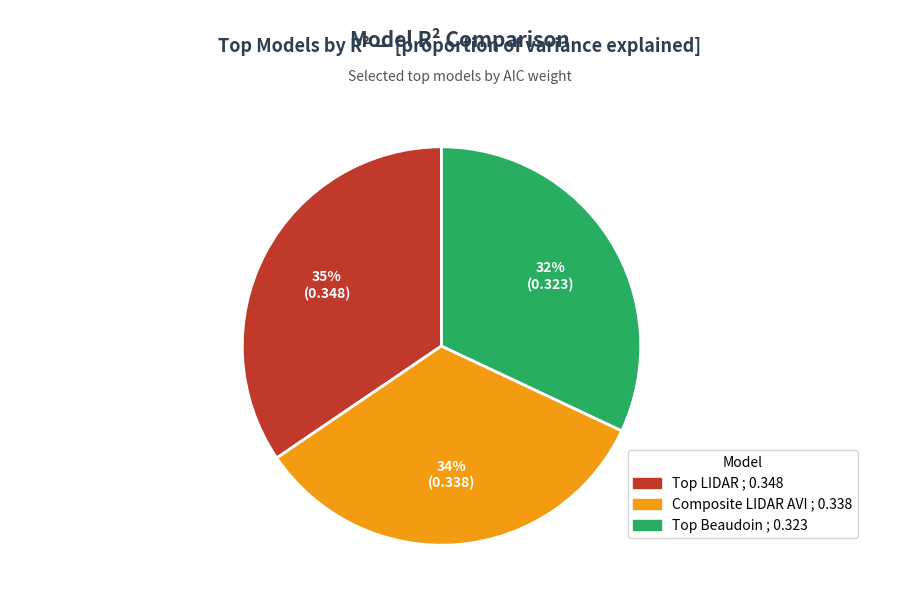

Rank the categories by value from highest to lowest.

Top LIDAR, Composite LIDAR AVI, Top Beaudoin